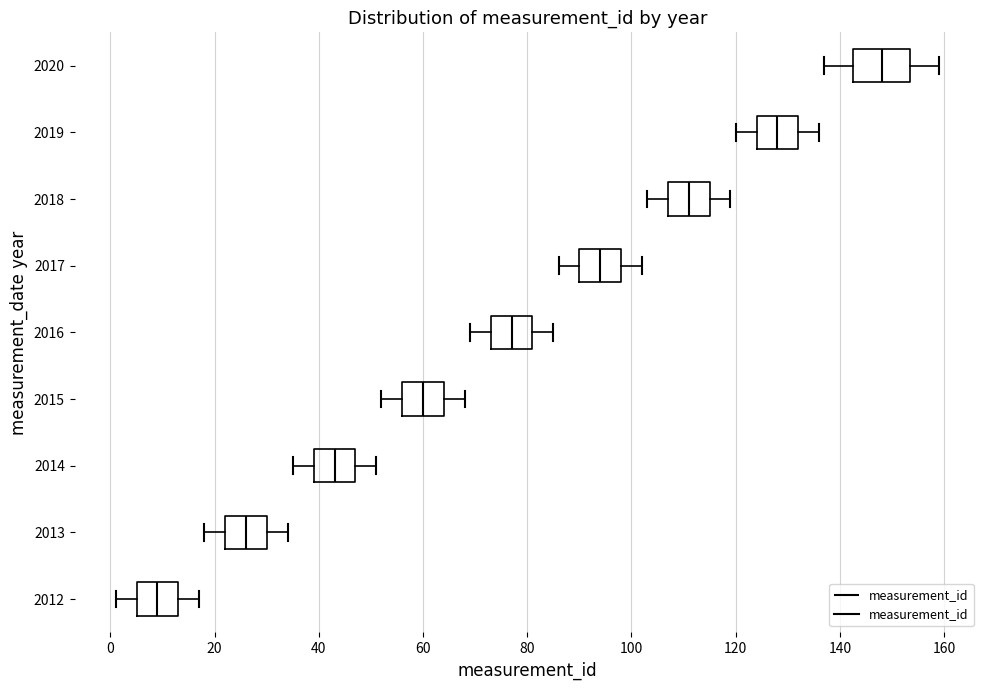

Reading bottom to top, transcribe this box plot: for each box, give where its median line is, the range the box spans, and where its two whiskers end, as read against the x-axis. The values are not printed on the chart, so give them approximately, as read against the axis.

2012: median 10, box 6 to 14, whiskers 2 to 18
2013: median 26, box 22 to 30, whiskers 18 to 34
2014: median 44, box 40 to 48, whiskers 36 to 52
2015: median 60, box 56 to 64, whiskers 52 to 68
2016: median 78, box 74 to 82, whiskers 70 to 86
2017: median 94, box 90 to 98, whiskers 86 to 102
2018: median 112, box 108 to 116, whiskers 104 to 120
2019: median 128, box 124 to 132, whiskers 120 to 136
2020: median 148, box 142 to 154, whiskers 138 to 160